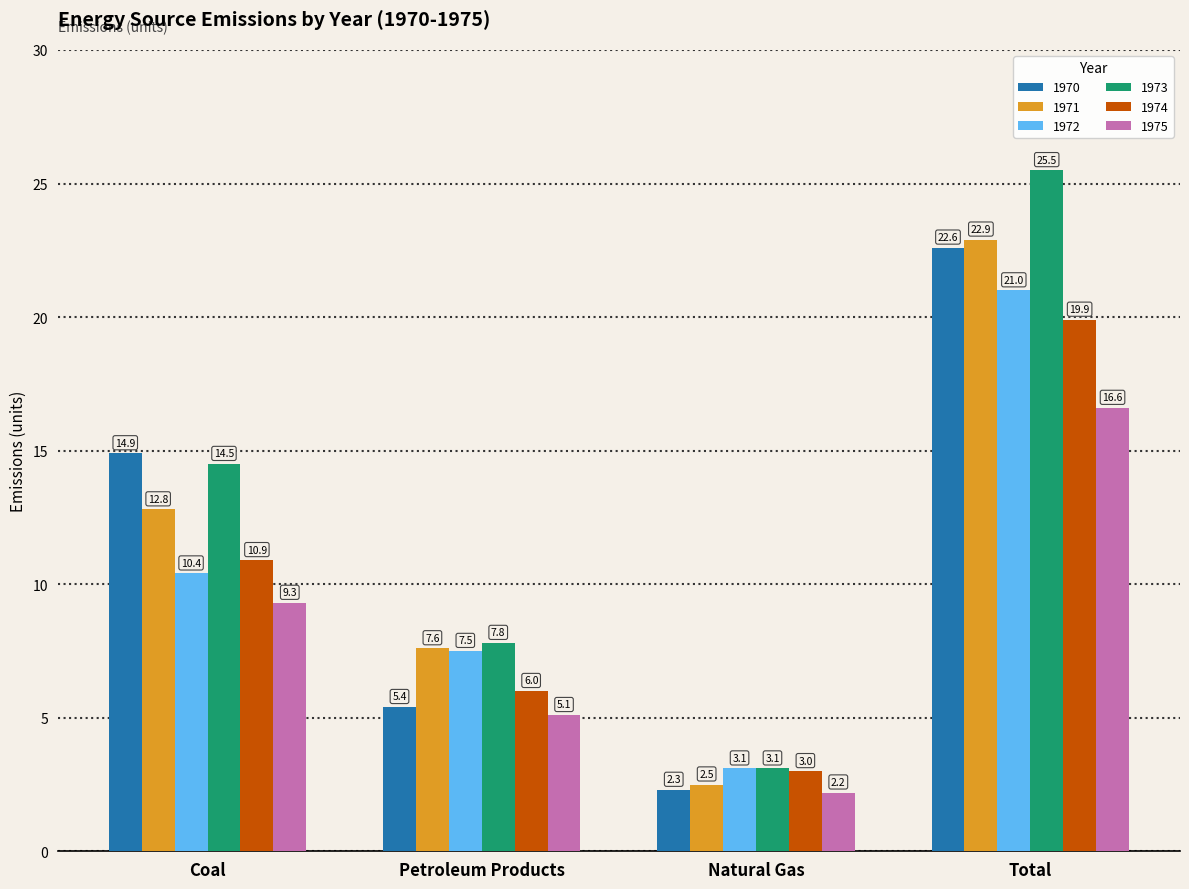

What is the sum of all 1972 values?

42.0